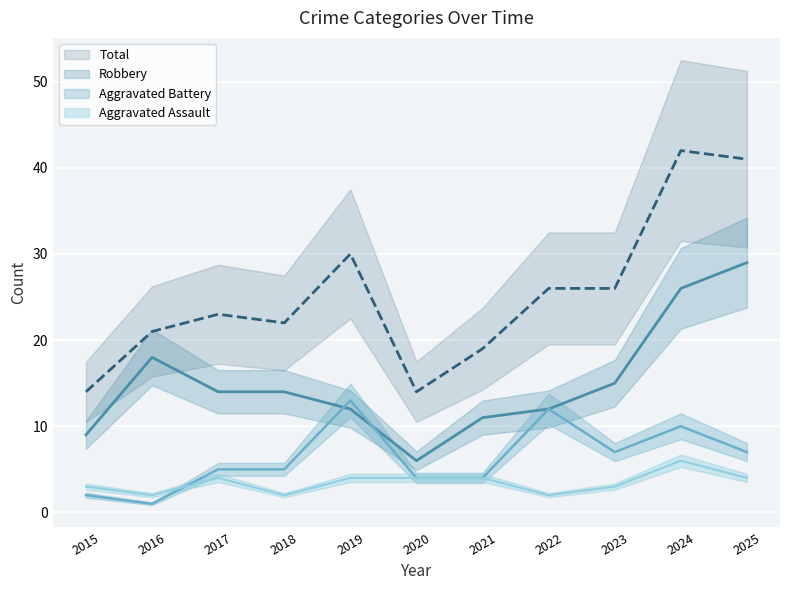

Between which two adjacent categories do Aggravated Battery and Aggravated Assault first intersect?

2016 and 2017